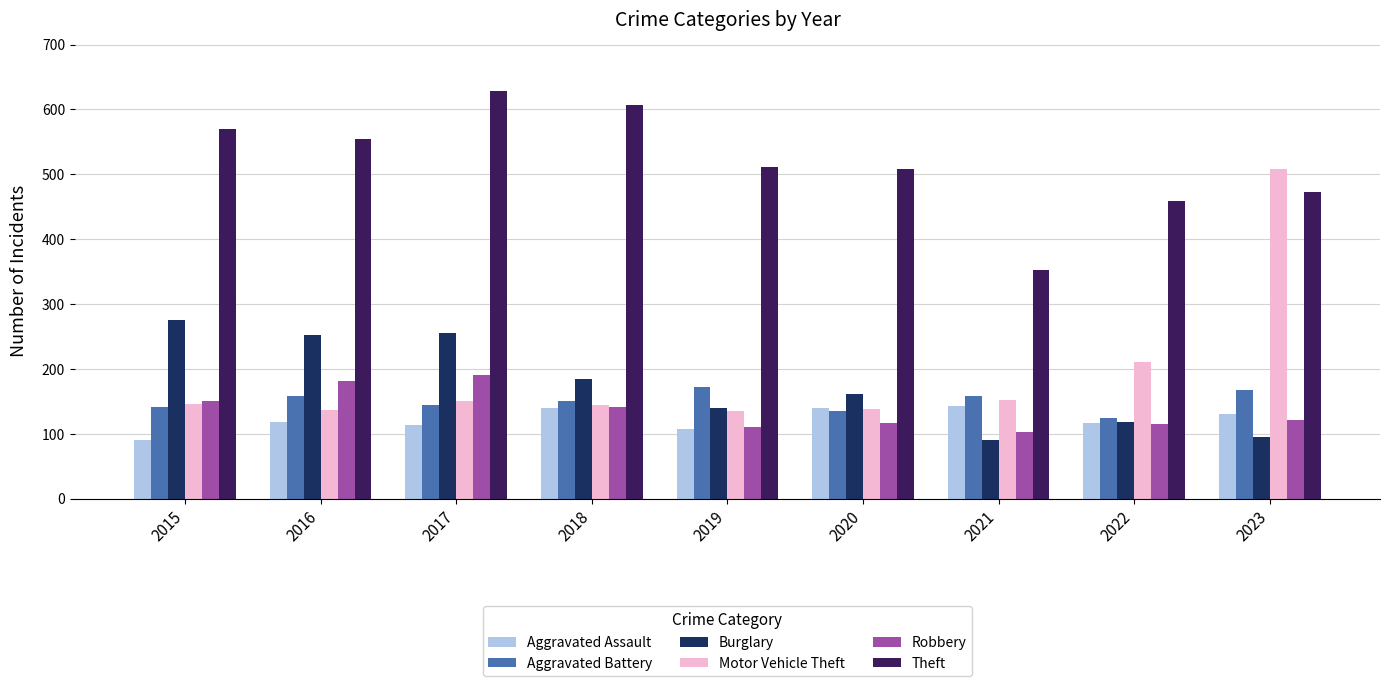

True or false: Aggravated Battery has a value of 124 at 2022.

True